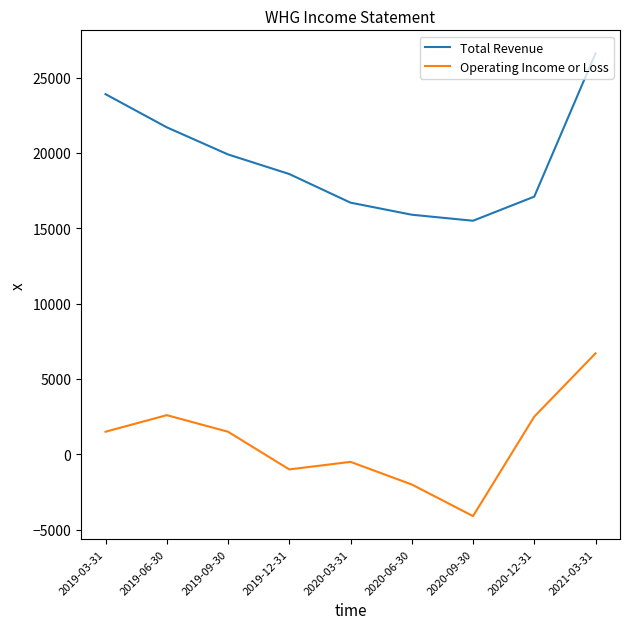

True or false: Operating Income or Loss has a value of 2500 at 2020-12-31.

True